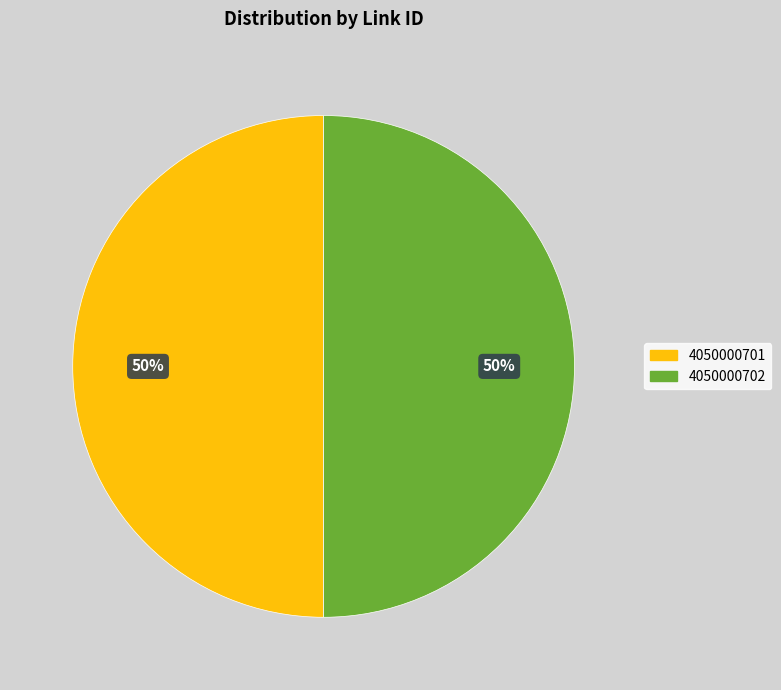

Approximately how many times larger is the value at 4050000701 compared to 4050000702?

1.0